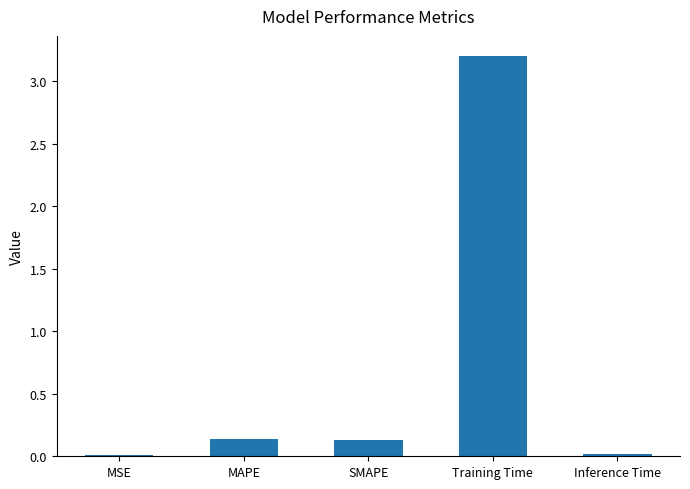

Between Inference Time and SMAPE, which is larger?

SMAPE